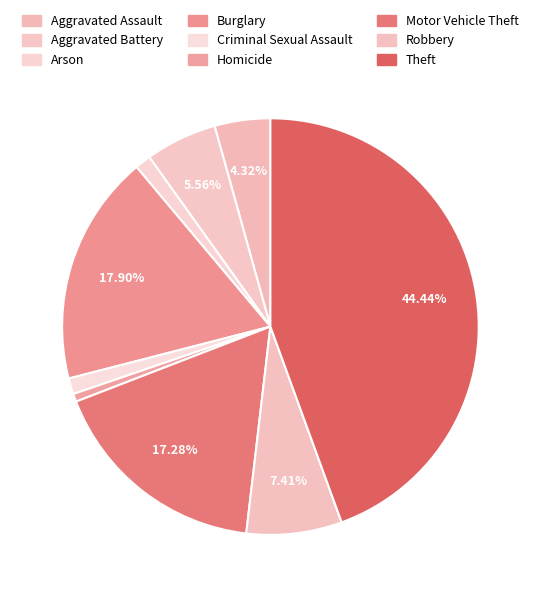

What is the largest slice in the pie chart?

Theft